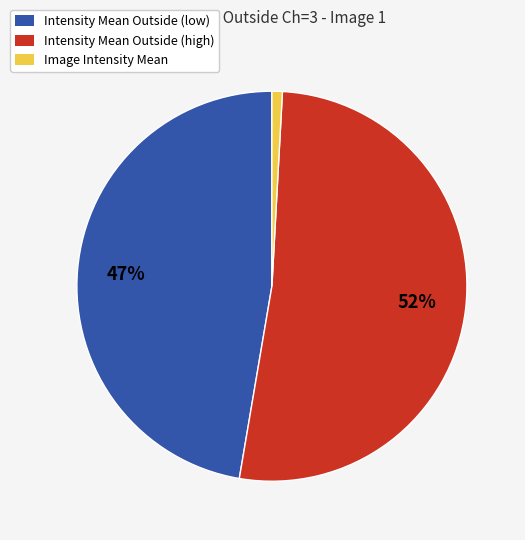

To the nearest percent, what is the difference between the largest and smallest slice percentages?

51%